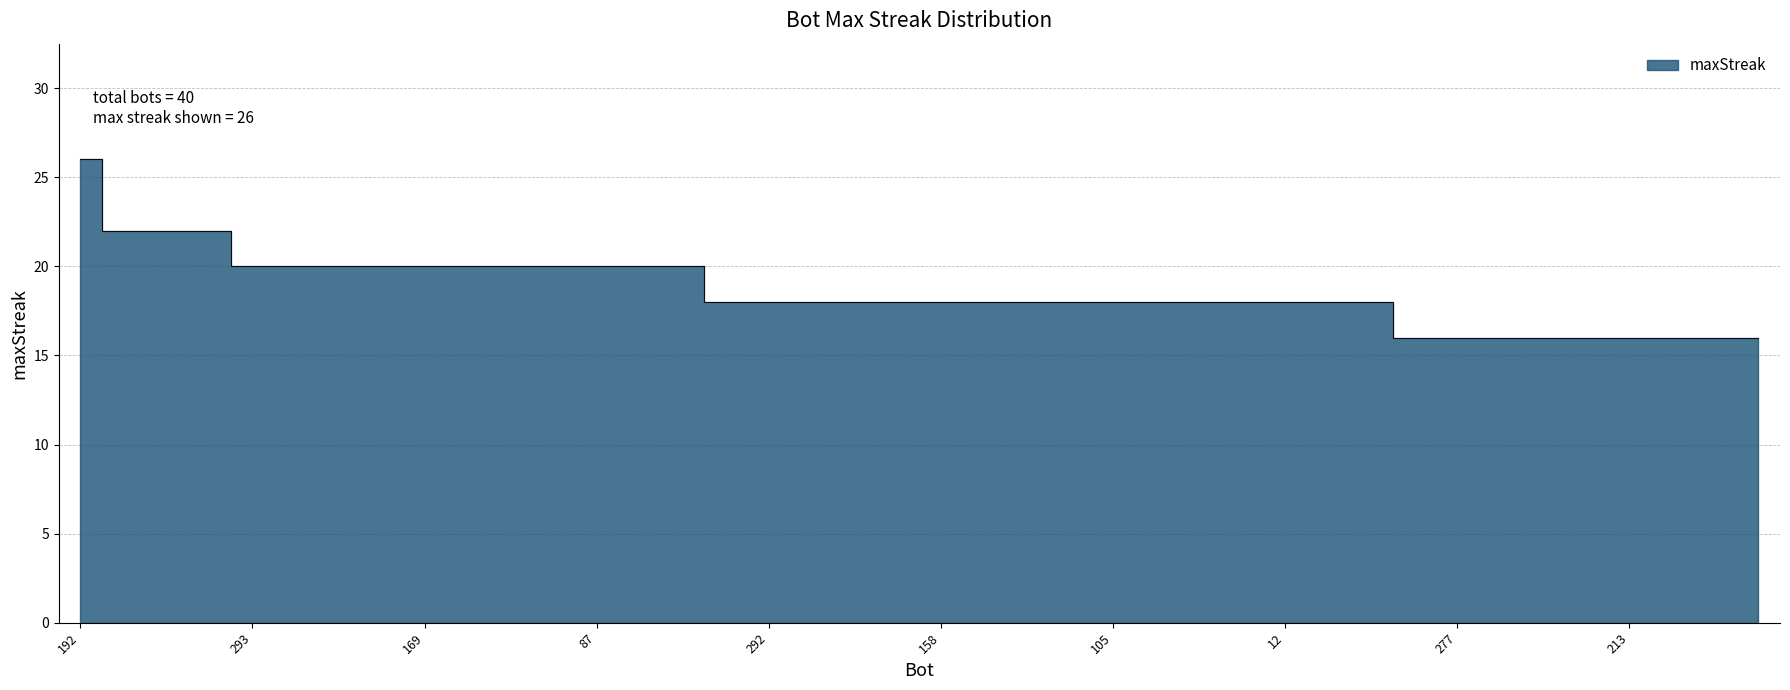

Between 175 and 169, which is larger?

175